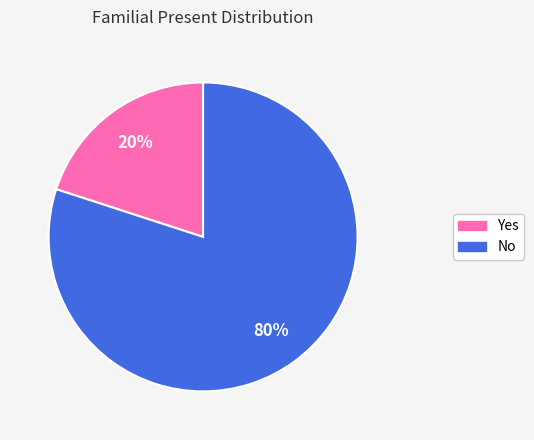

Is it true that No is 80% of the pie?

True